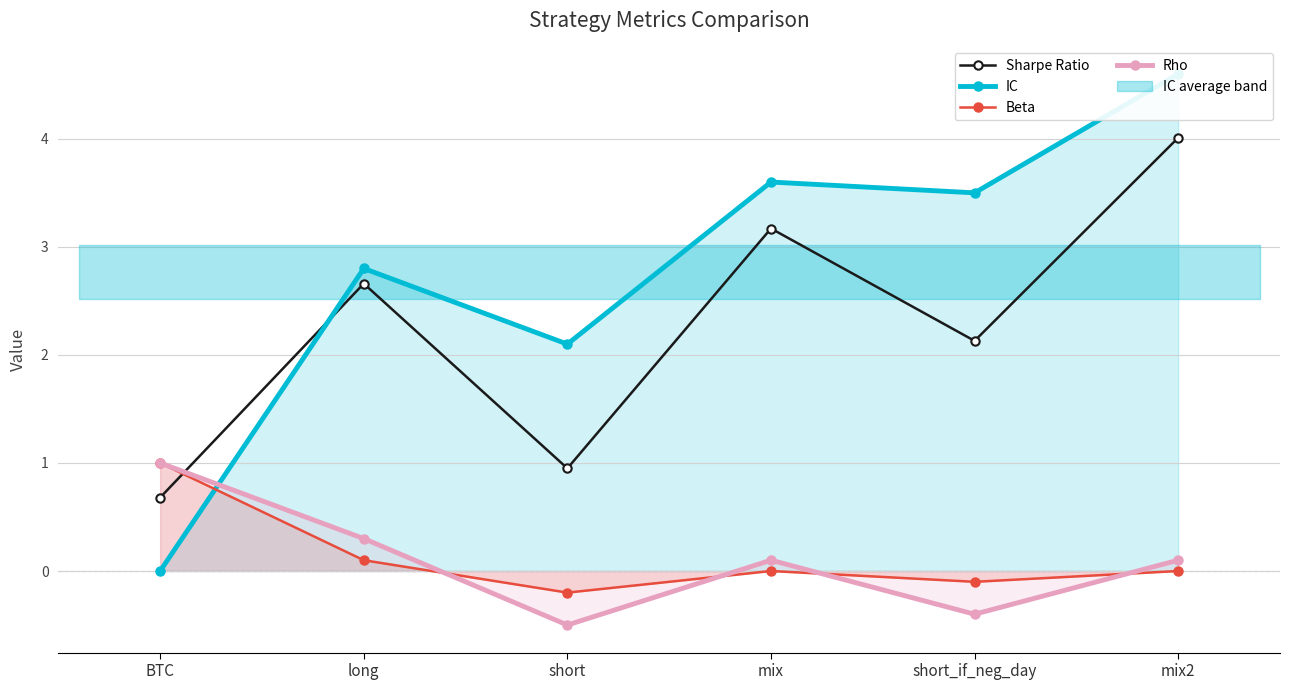

What is the label of the 4th point from the left?

mix